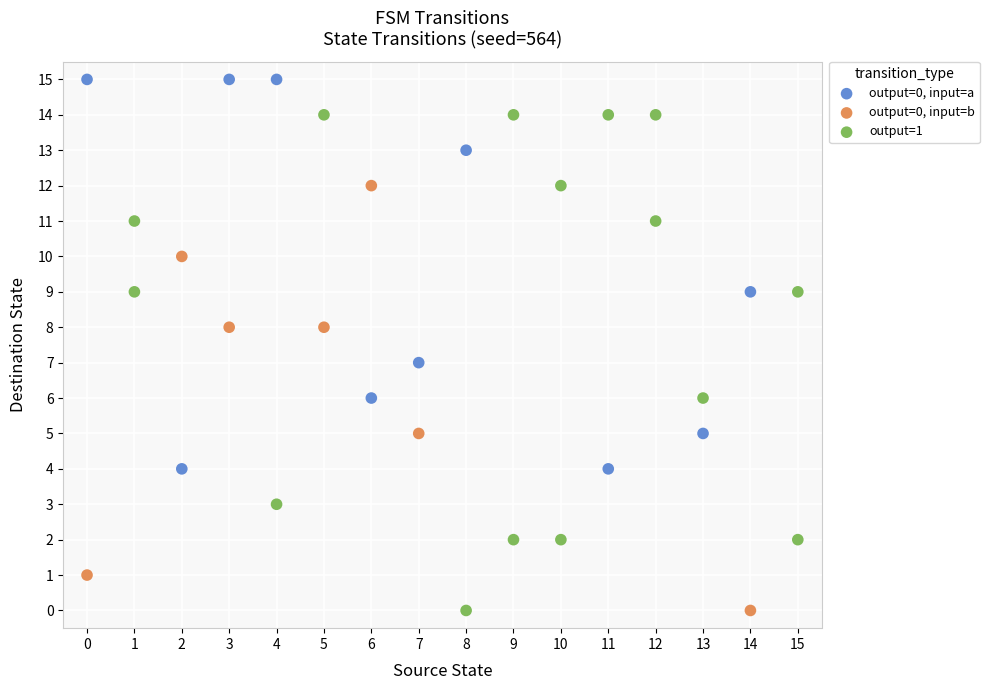

What are all the series names shown in the legend?

output=0, input=a, output=0, input=b, output=1